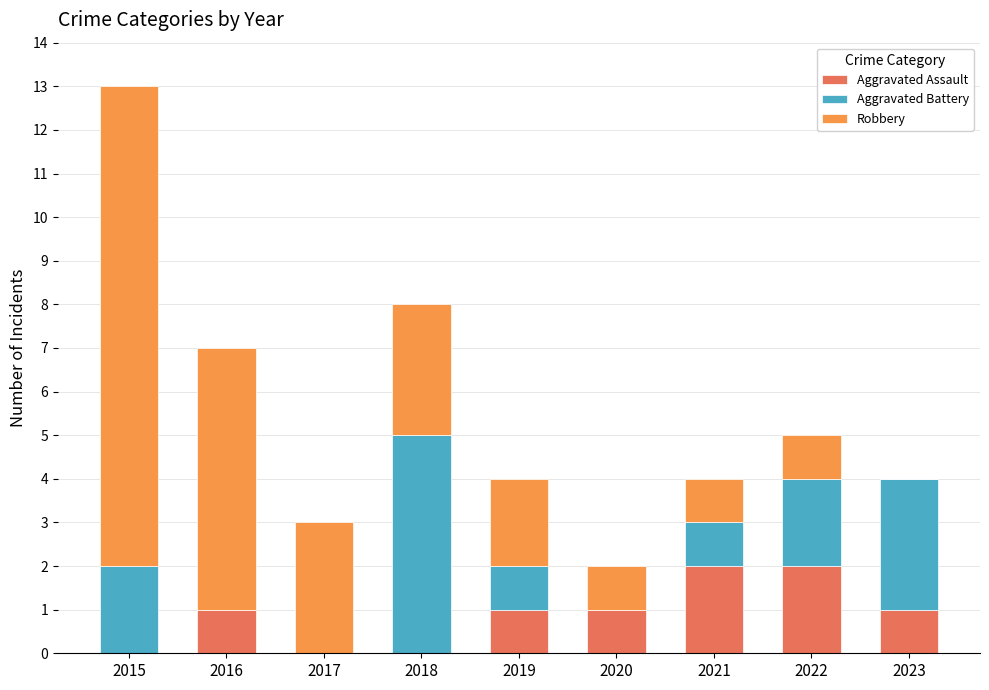

What is the average value of the Aggravated Assault series?

1